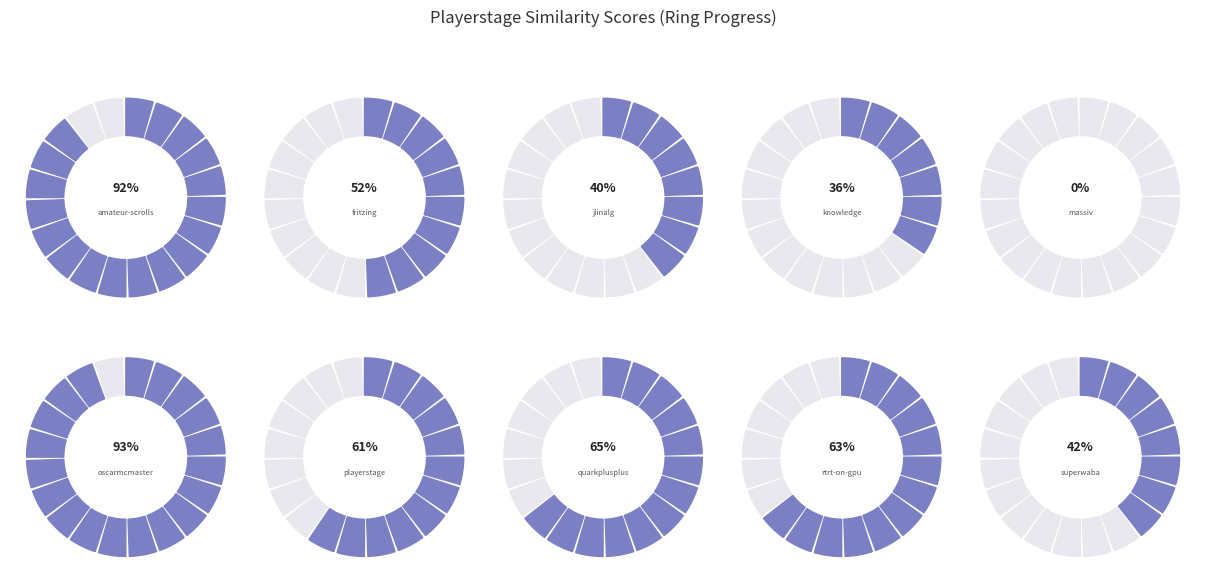

What is the change in value from knowledge.csv to rtrt-on-gpu.csv?

+0.3